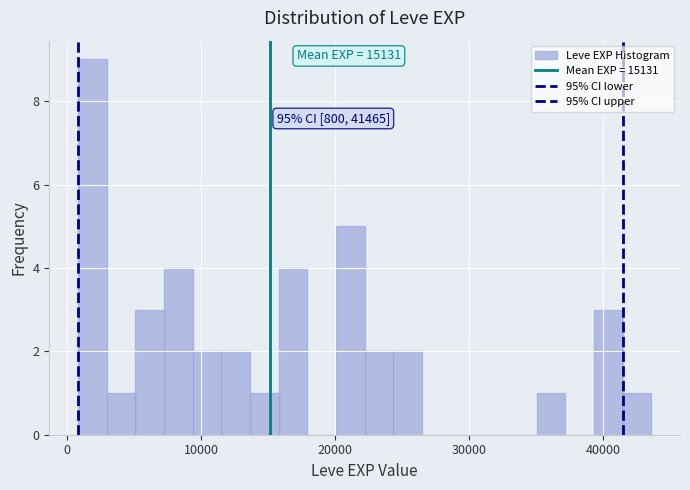

Read against the x-axis, roughly where is the centre of the tallest bar?

2000